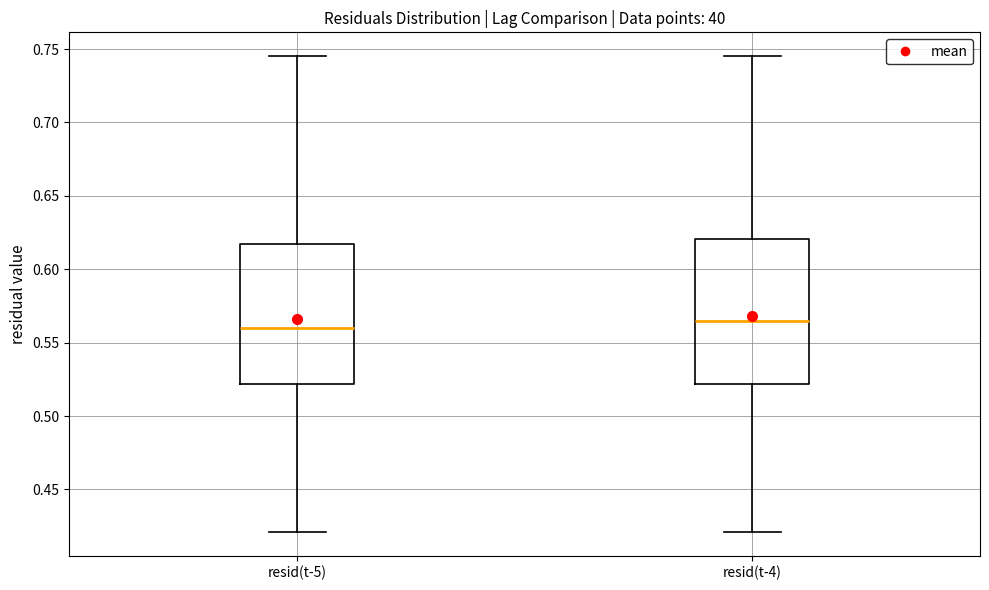

Where does the lower whisker of the box for resid(t-5) end on the y-axis? The values are not printed on the chart, so give them approximately, as read against the axis.

0.420